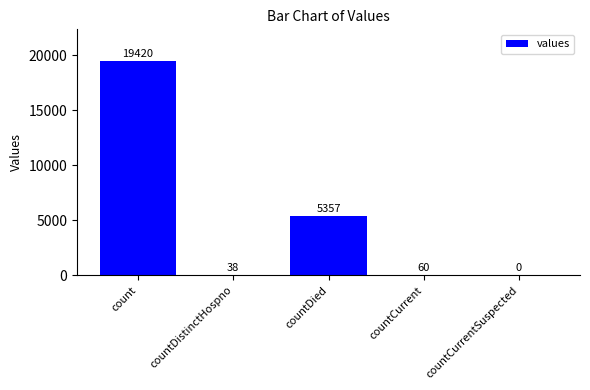

At which category does the chart reach its peak across all series?

count